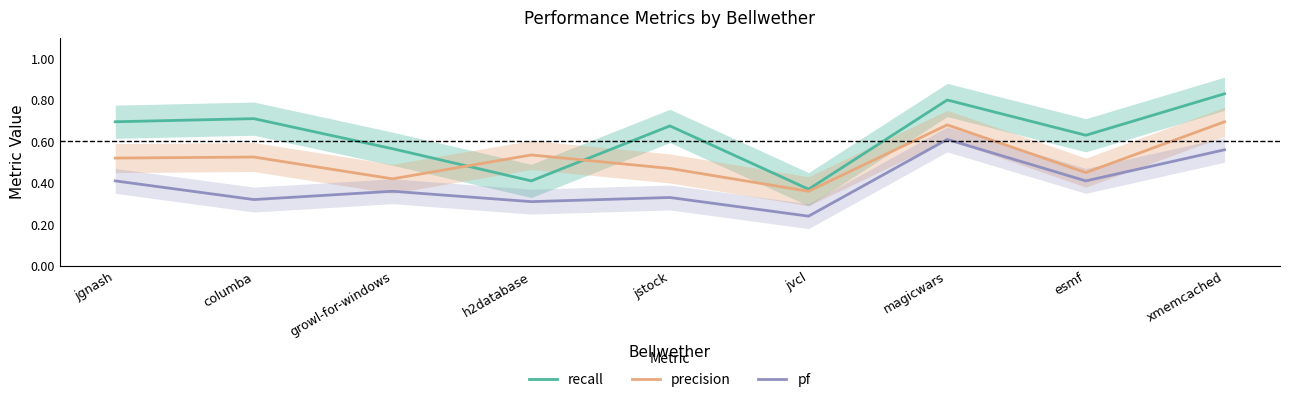

What is the spread (max minus min) of values at jvcl?

0.1